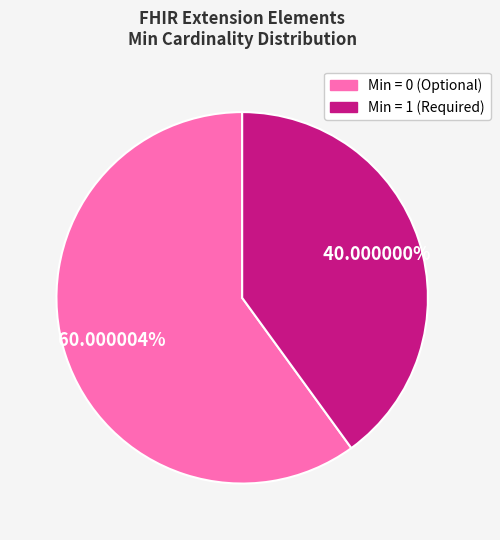

How many slices are in this pie chart?

2